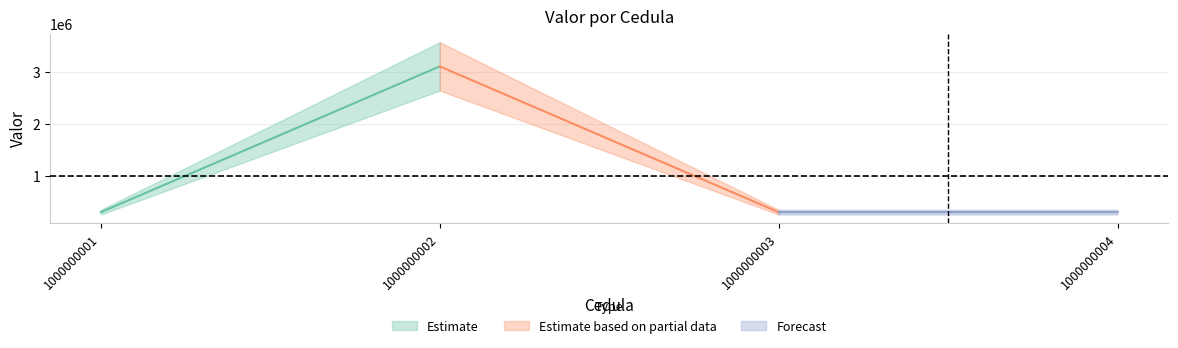

At which label is the value closest to 1700050?

1000000004